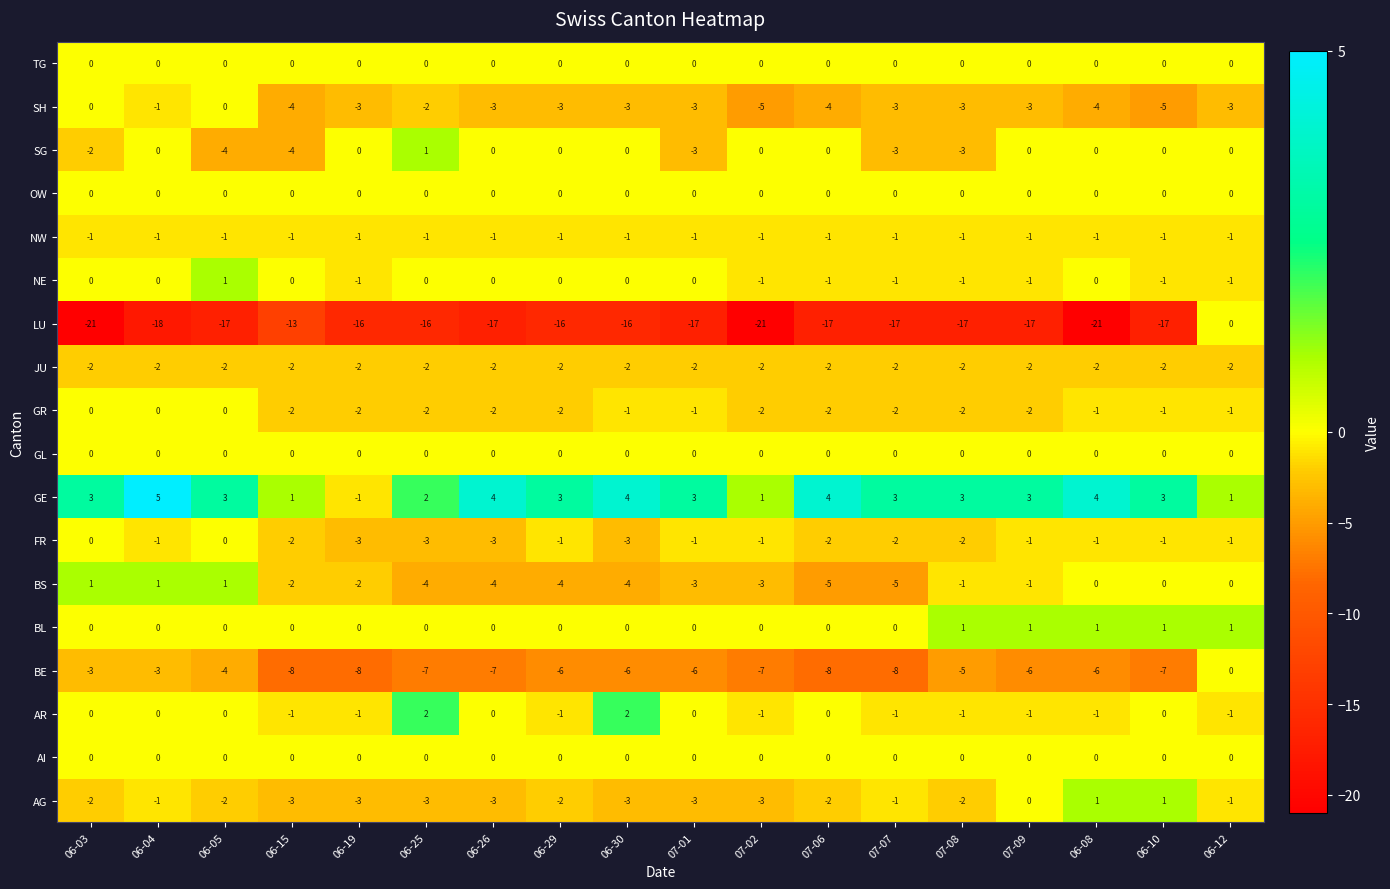

Which series changed the most between 06-04 and 07-06?

BS